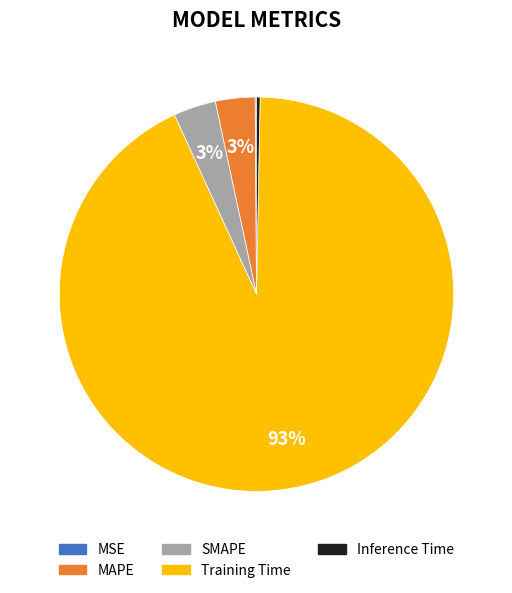

Is it true that Inference Time is 0% of the pie?

True